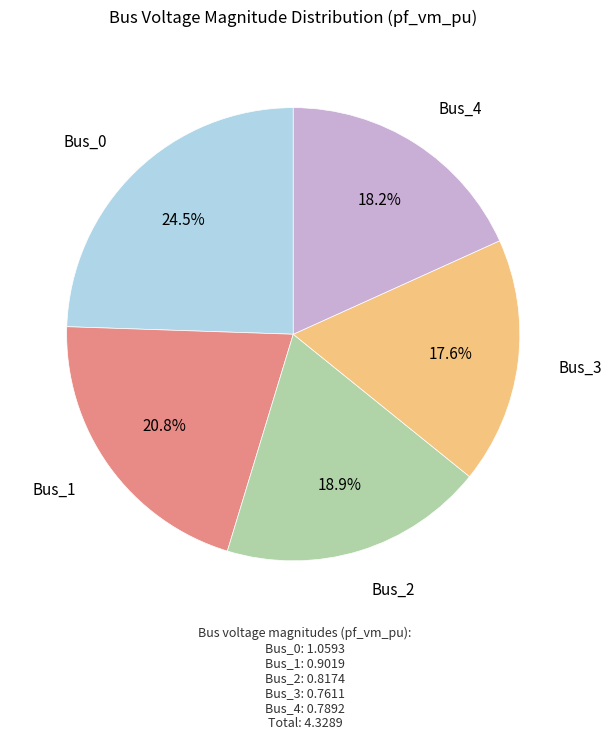

Is there any slice that represents more than half of the pie?

No